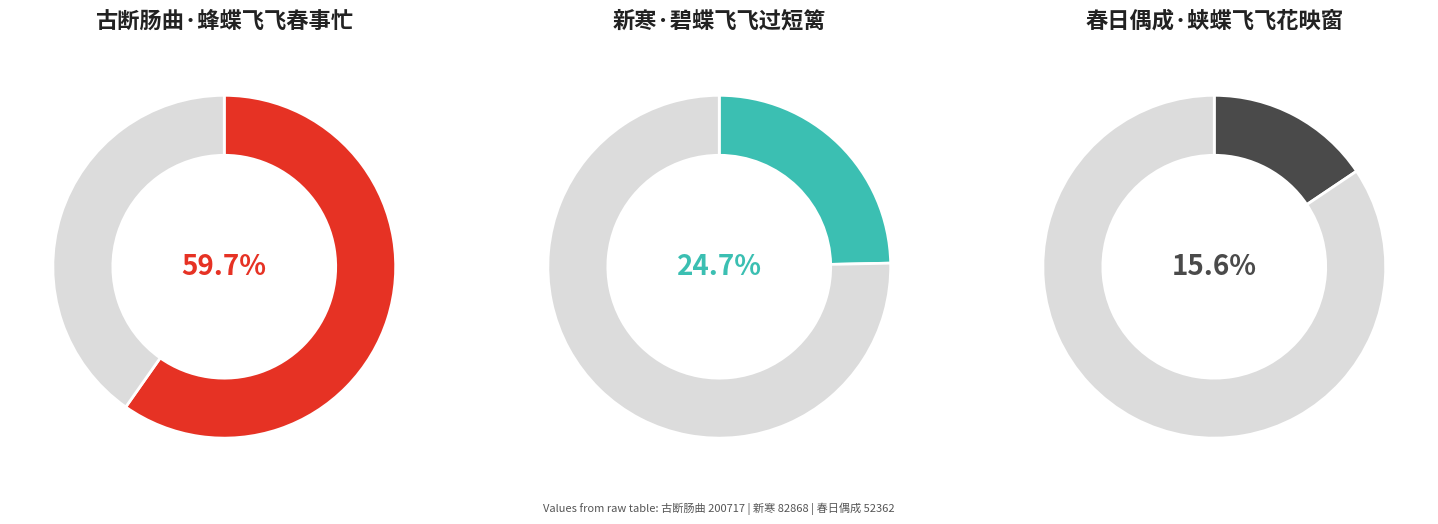

Does 新寒·碧蝶飞飞过短篱 represent more than half of the total?

No